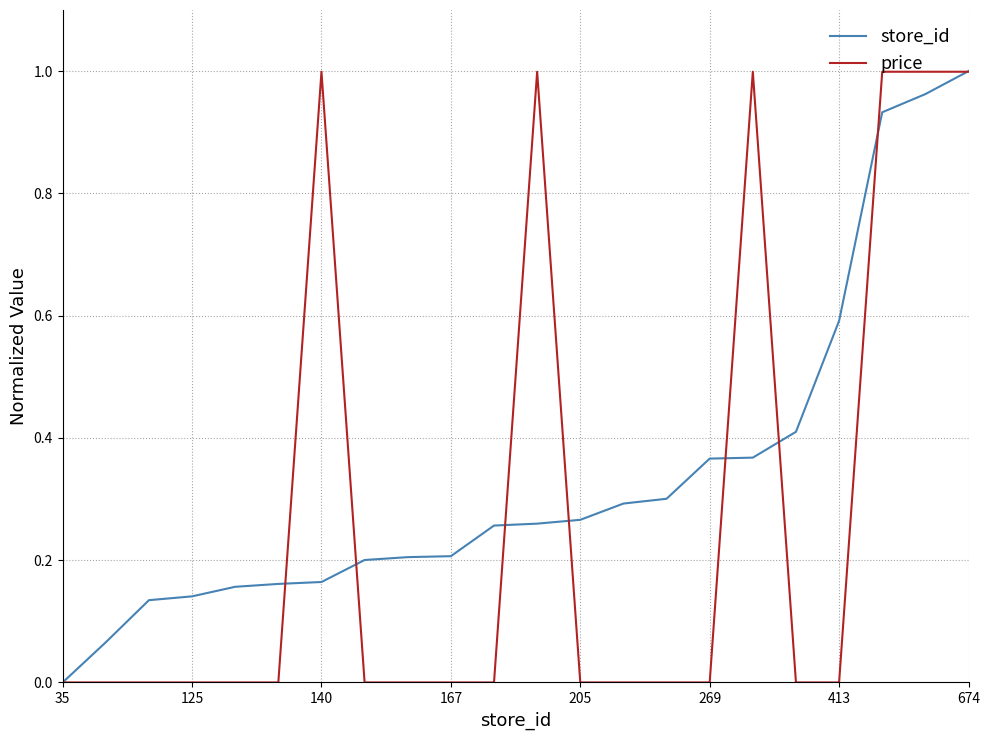

Which series has the largest total across all categories?

store_id